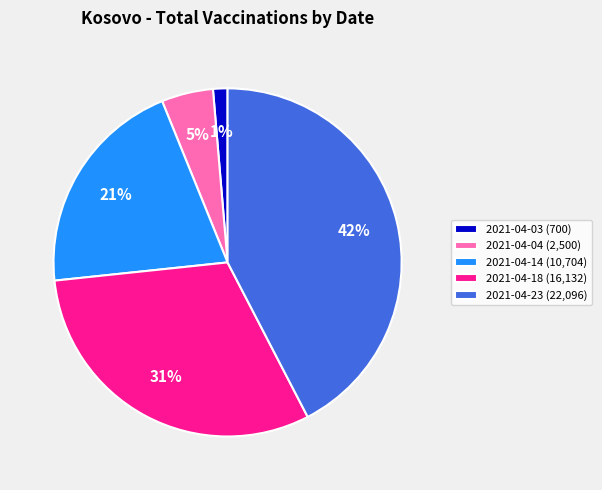

Is there a majority slice in this chart?

No